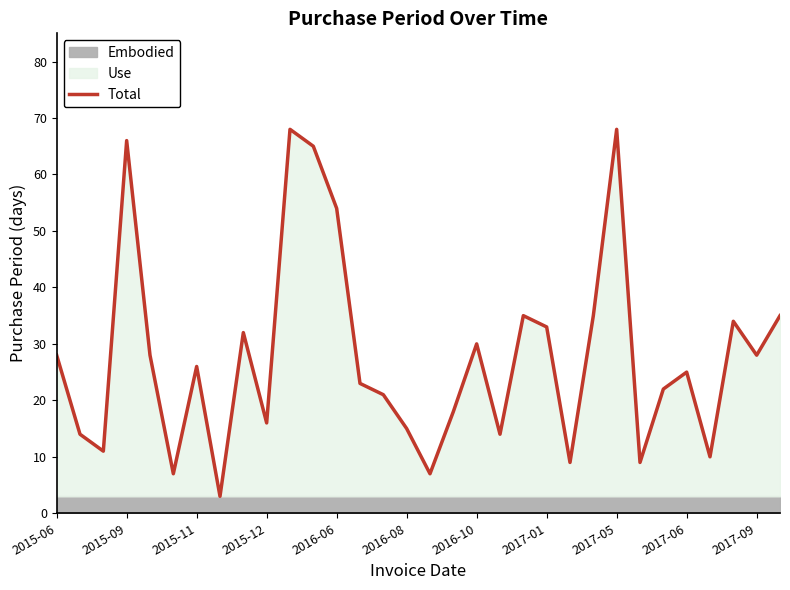

Where is the data nearest to the value 35?

20